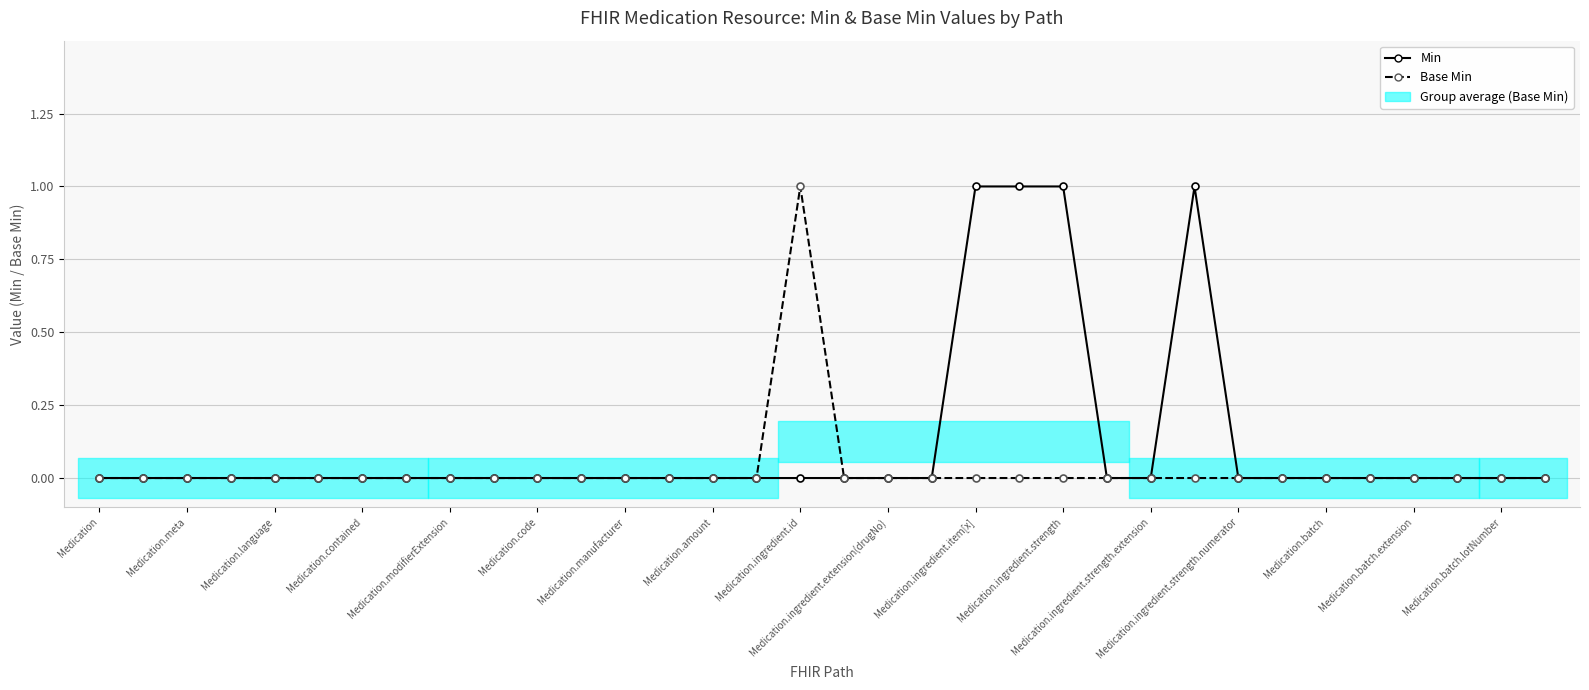

True or false: Base Min has a value of -1 at Medication.meta.

False